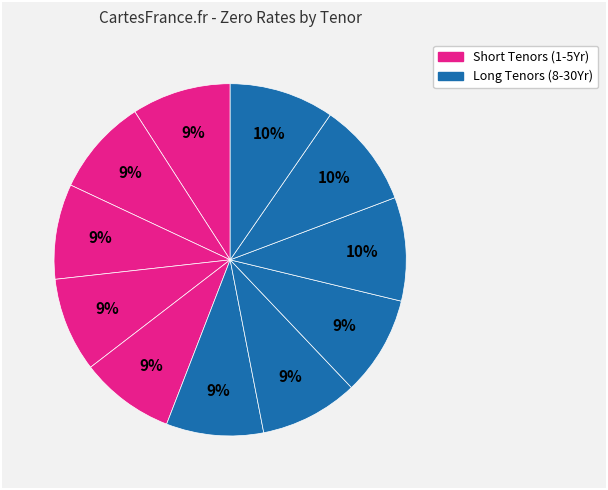

How many segments does this pie chart have?

11